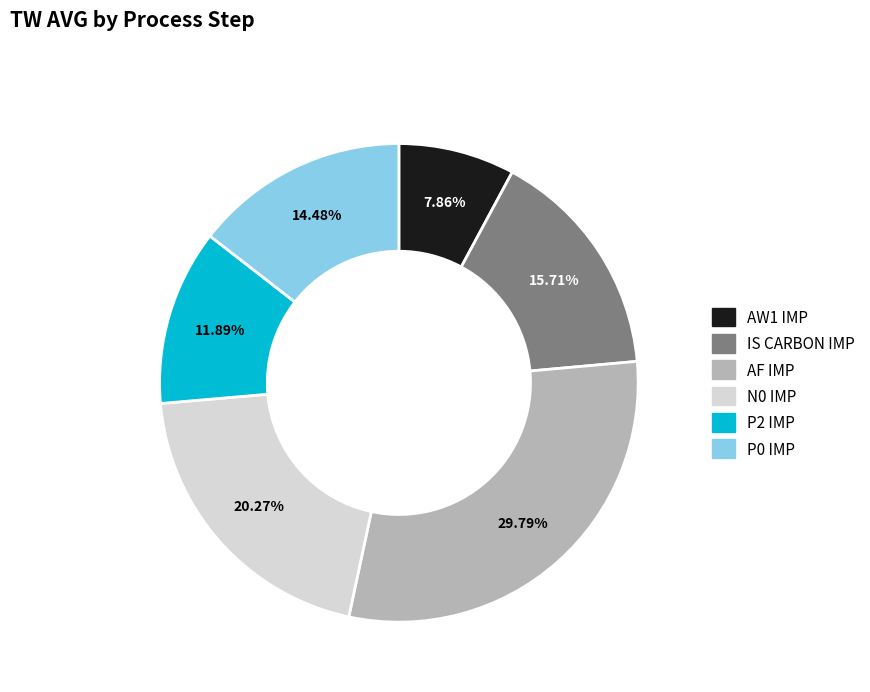

How many segments does this pie chart have?

6